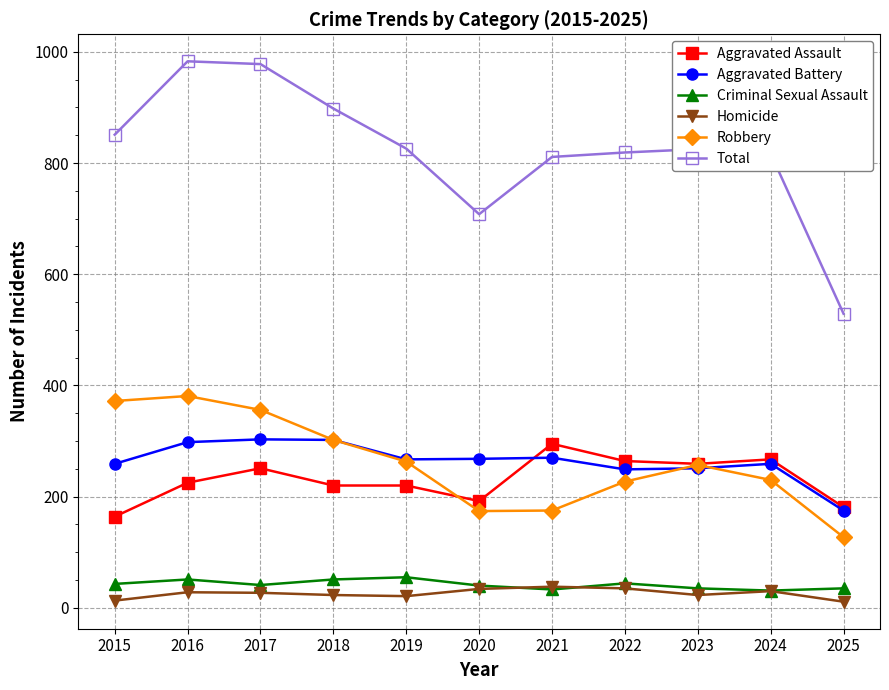

How many lines are shown in the chart?

6